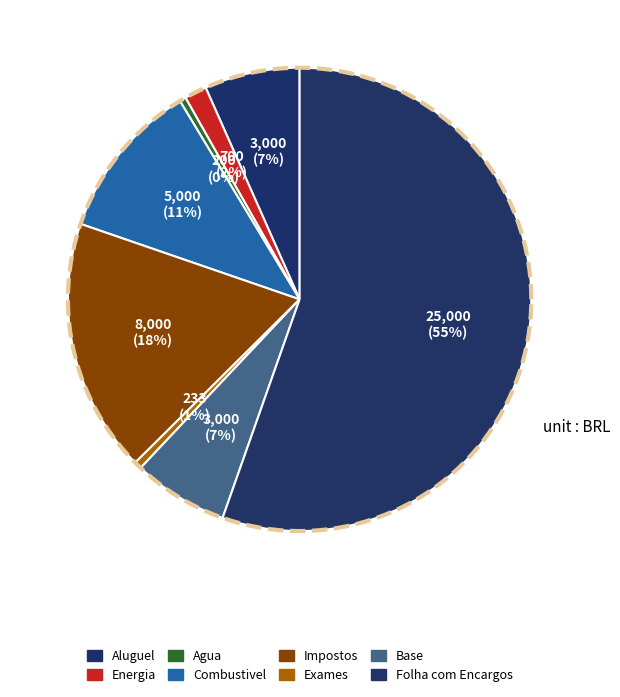

Rank the categories by value from lowest to highest.

Agua, Exames, Energia, Aluguel, Base, Combustivel, Impostos, Folha com Encargos